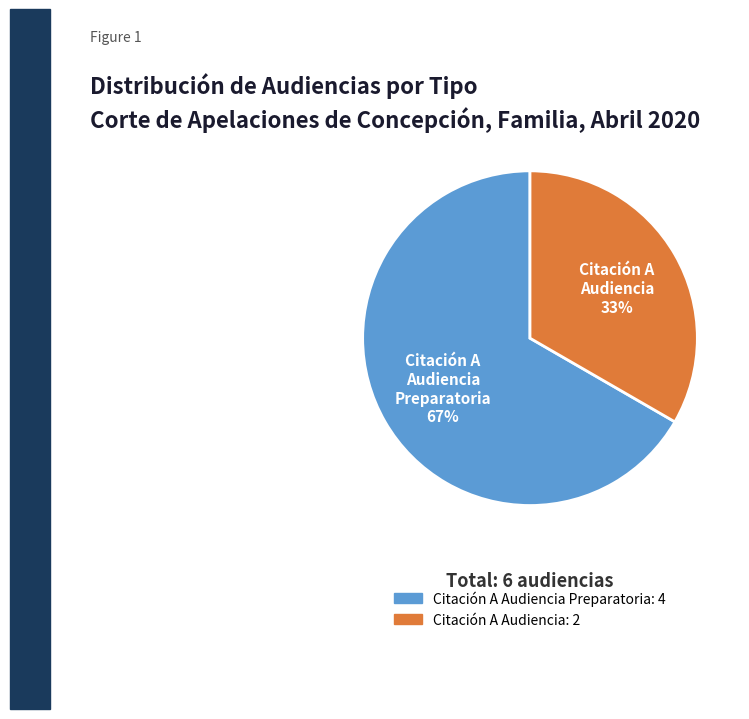

Which slice is the smallest?

Citación A Audiencia